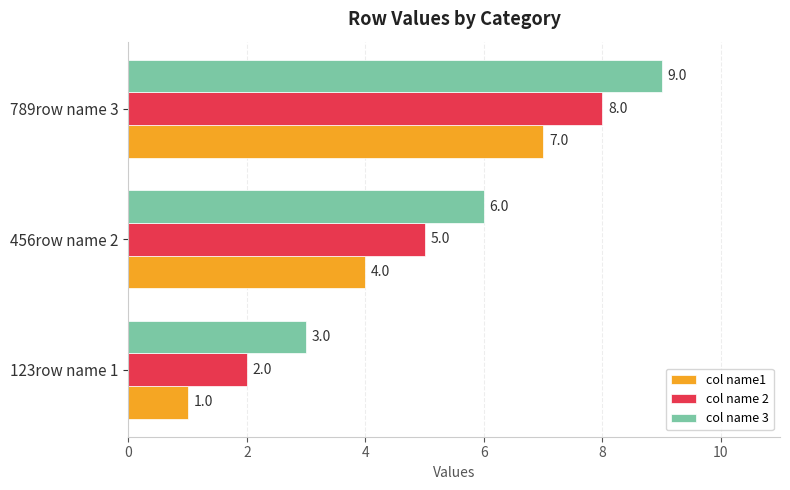

How many categories are shown in the chart?

3